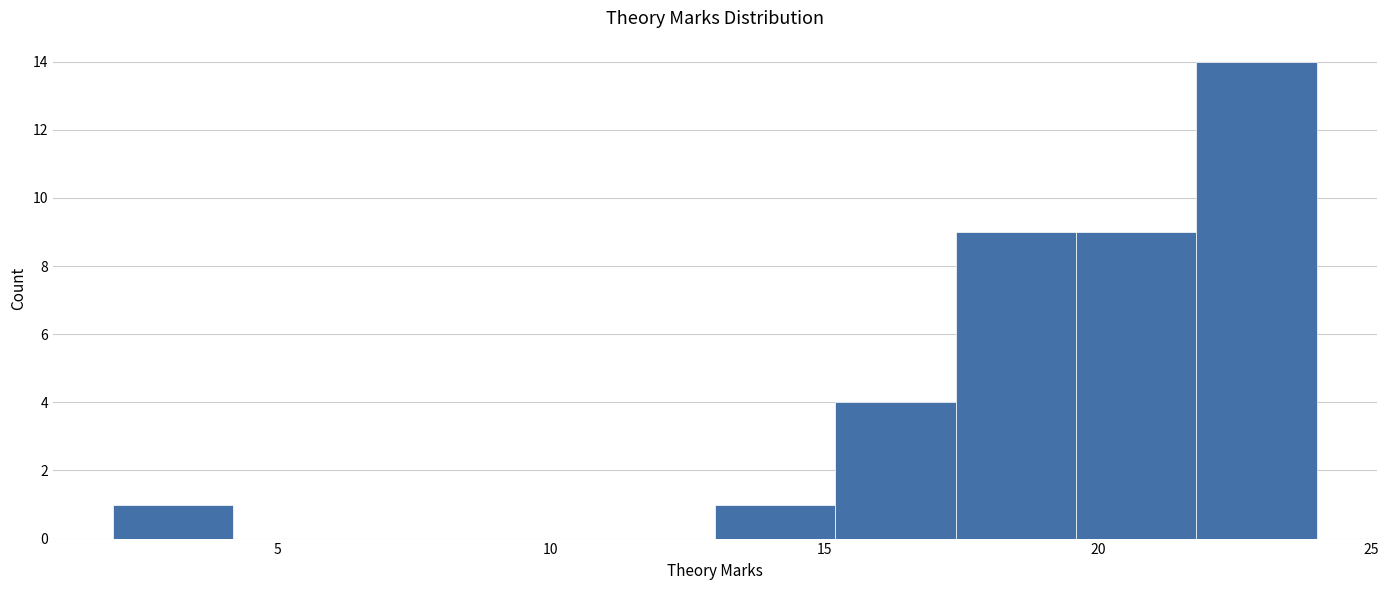

Reading left to right, transcribe this chart: for each bar, give the range it covers on the x-axis and its height. Neither the bar edges nor the heights are printed on the chart, so give them approximately, as read against the axes.

2.0 to 4.2: 1
4.2 to 6.4: 0
6.4 to 8.6: 0
8.6 to 10.8: 0
10.8 to 13.0: 0
13.0 to 15.2: 1
15.2 to 17.4: 4
17.4 to 19.6: 9
19.6 to 21.8: 9
21.8 to 24.0: 14